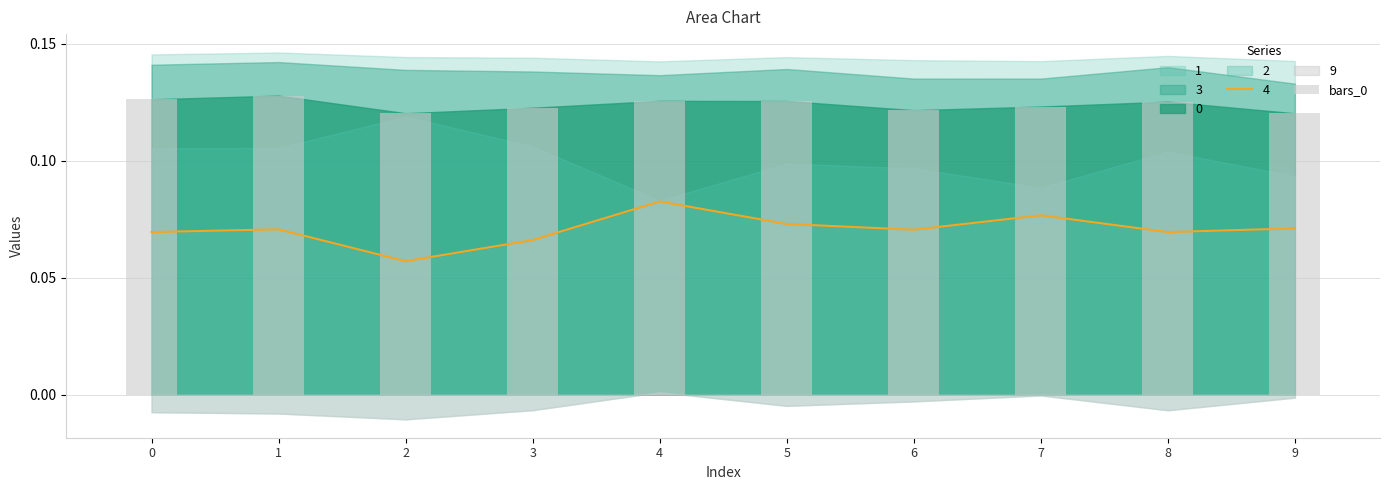

At which category does the chart reach its peak across all series?

1